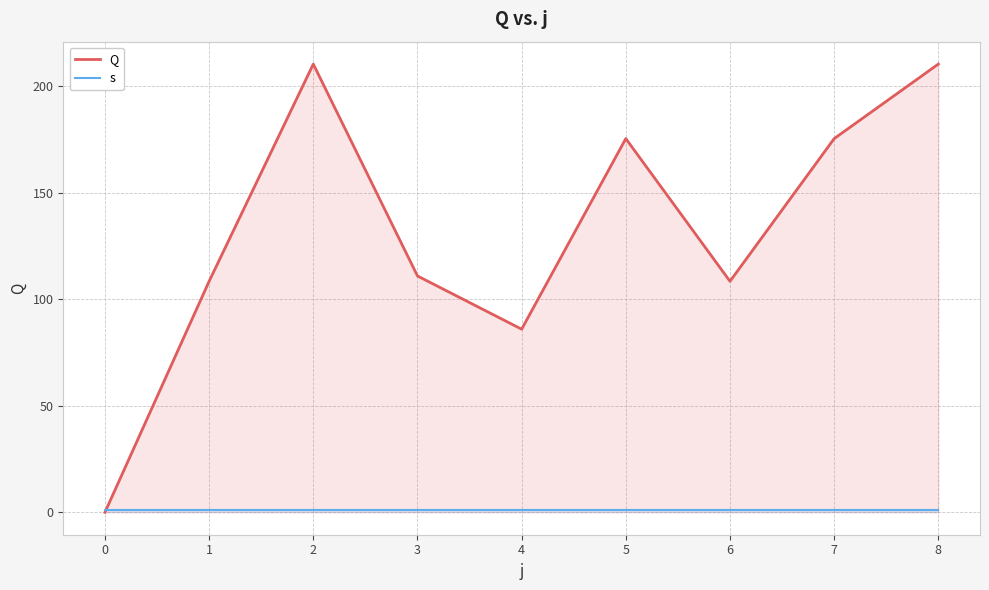

True or false: s has a value of 0.5 at 3.

False